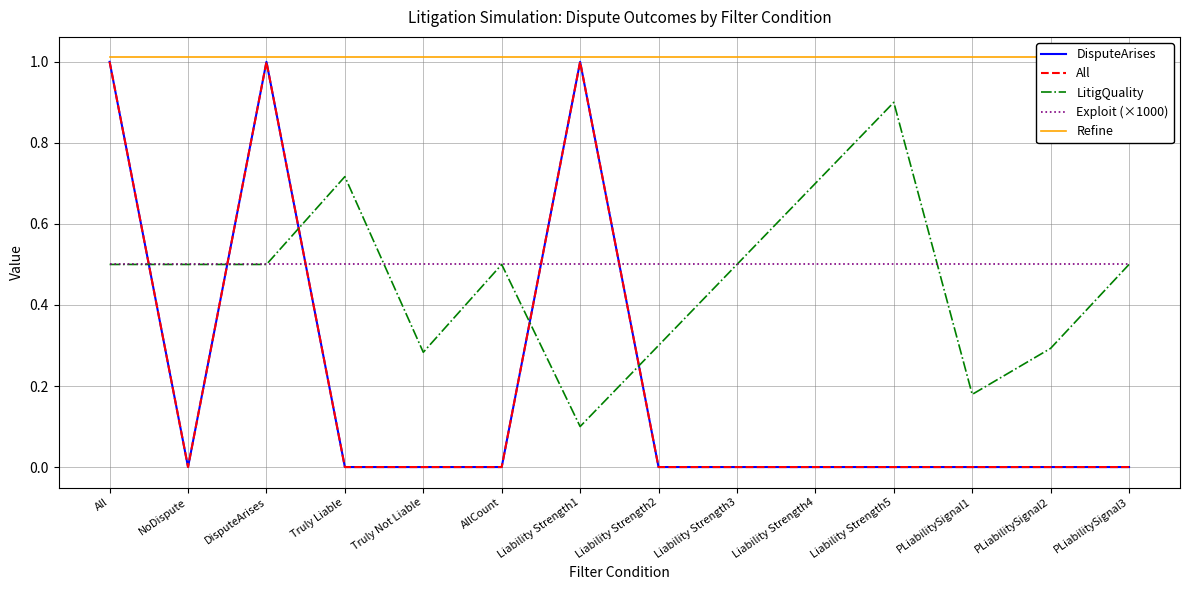

What are all the series names shown in the legend?

DisputeArises, All, LitigQuality, Exploit (×1000), Refine